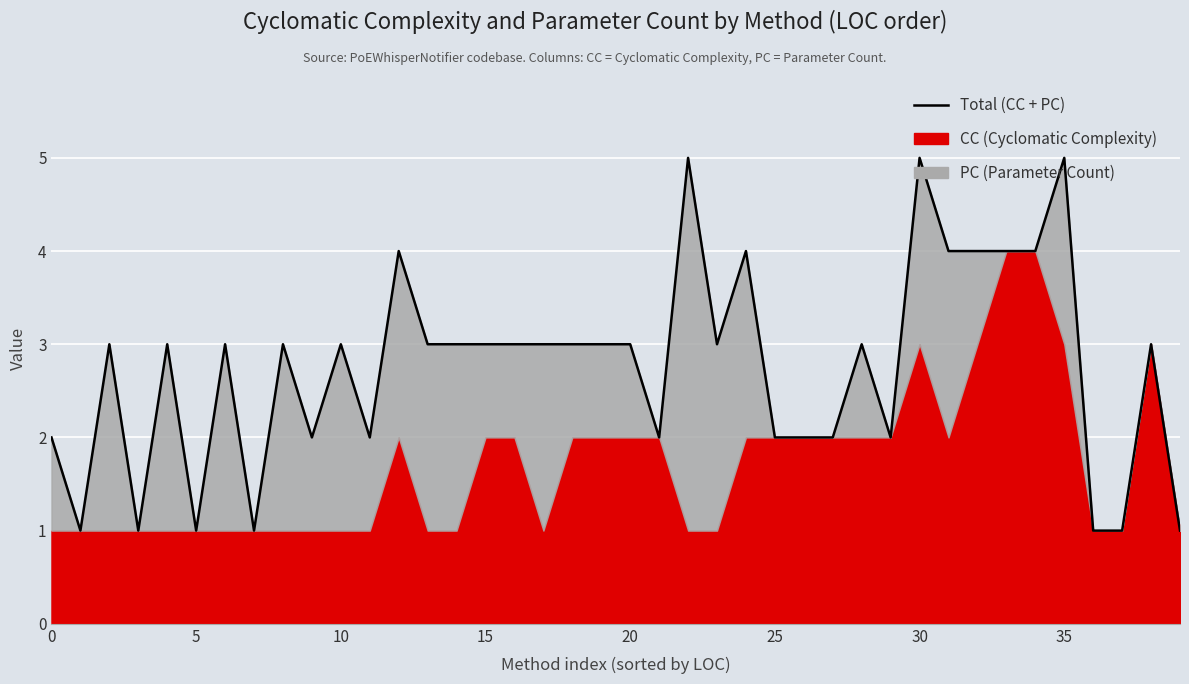

Is it true that the value at 36 is 1?

True